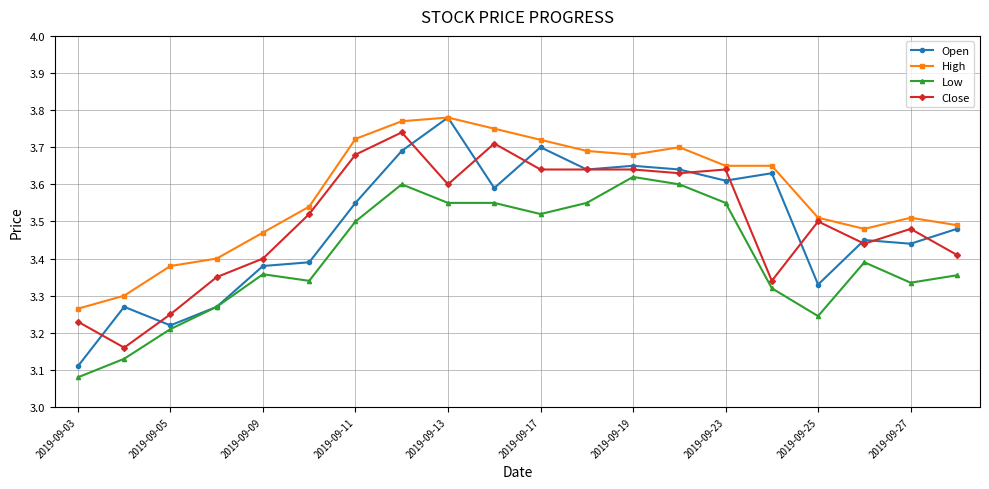

True or false: High has more than 0 interior local peaks.

True